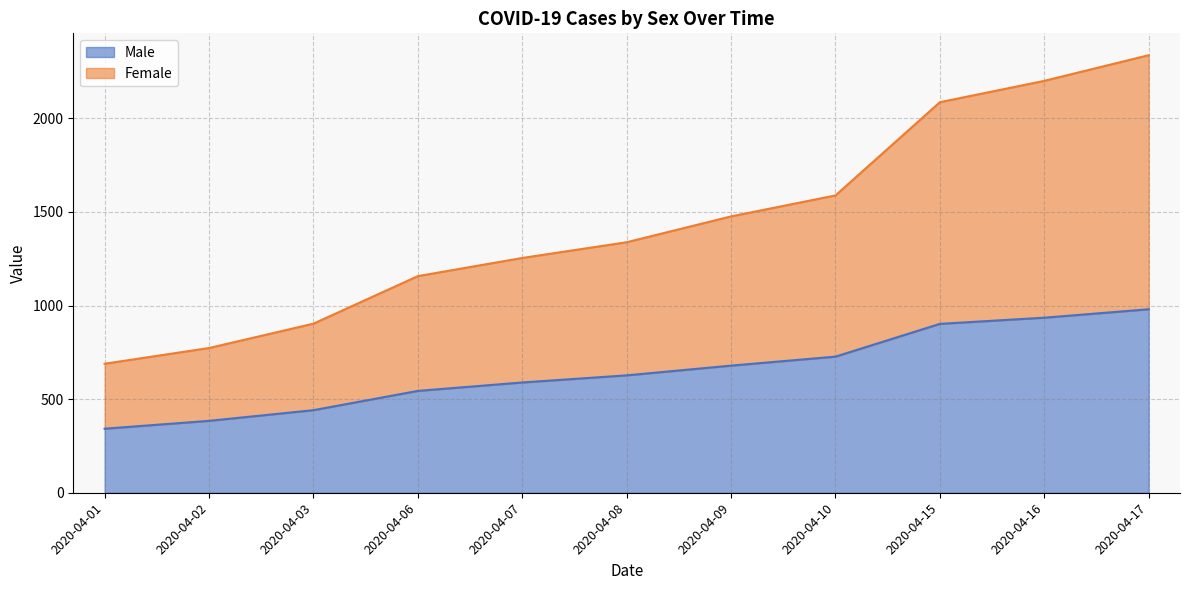

How many categories are shown in the chart?

11